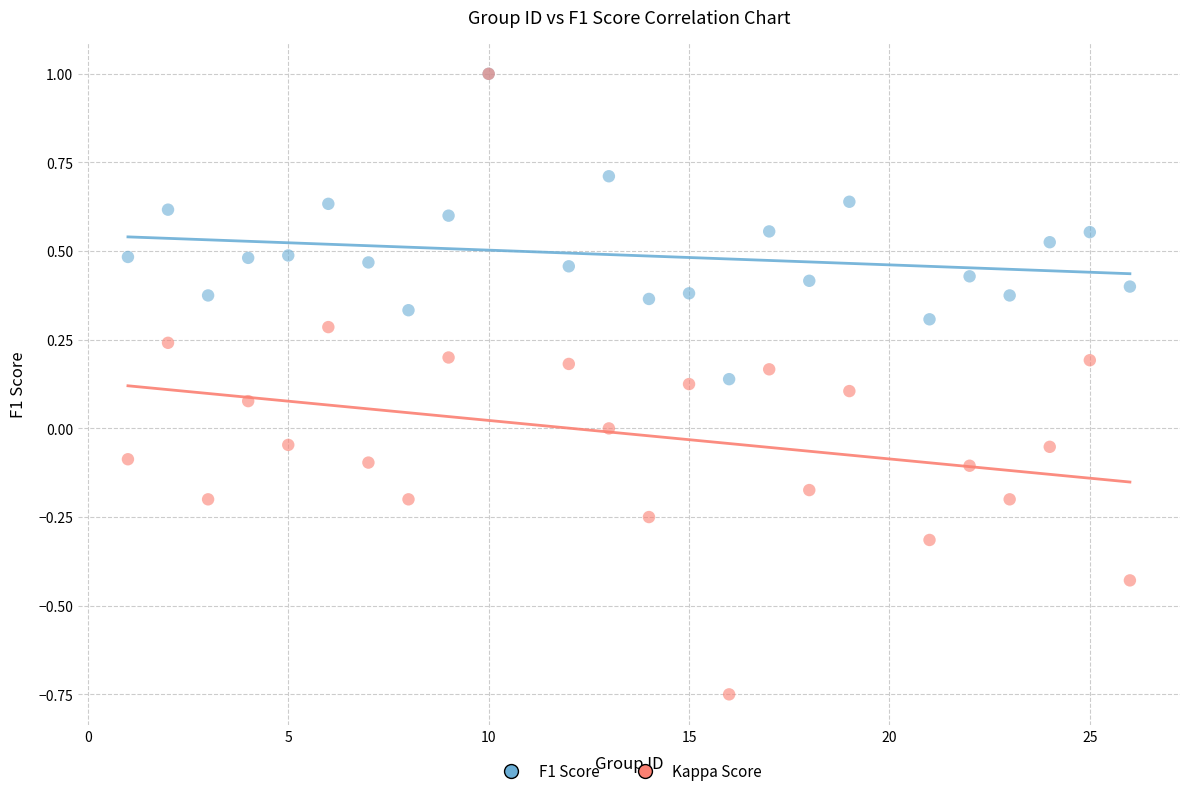

Which series has the largest Y range (max minus min)?

Kappa Score